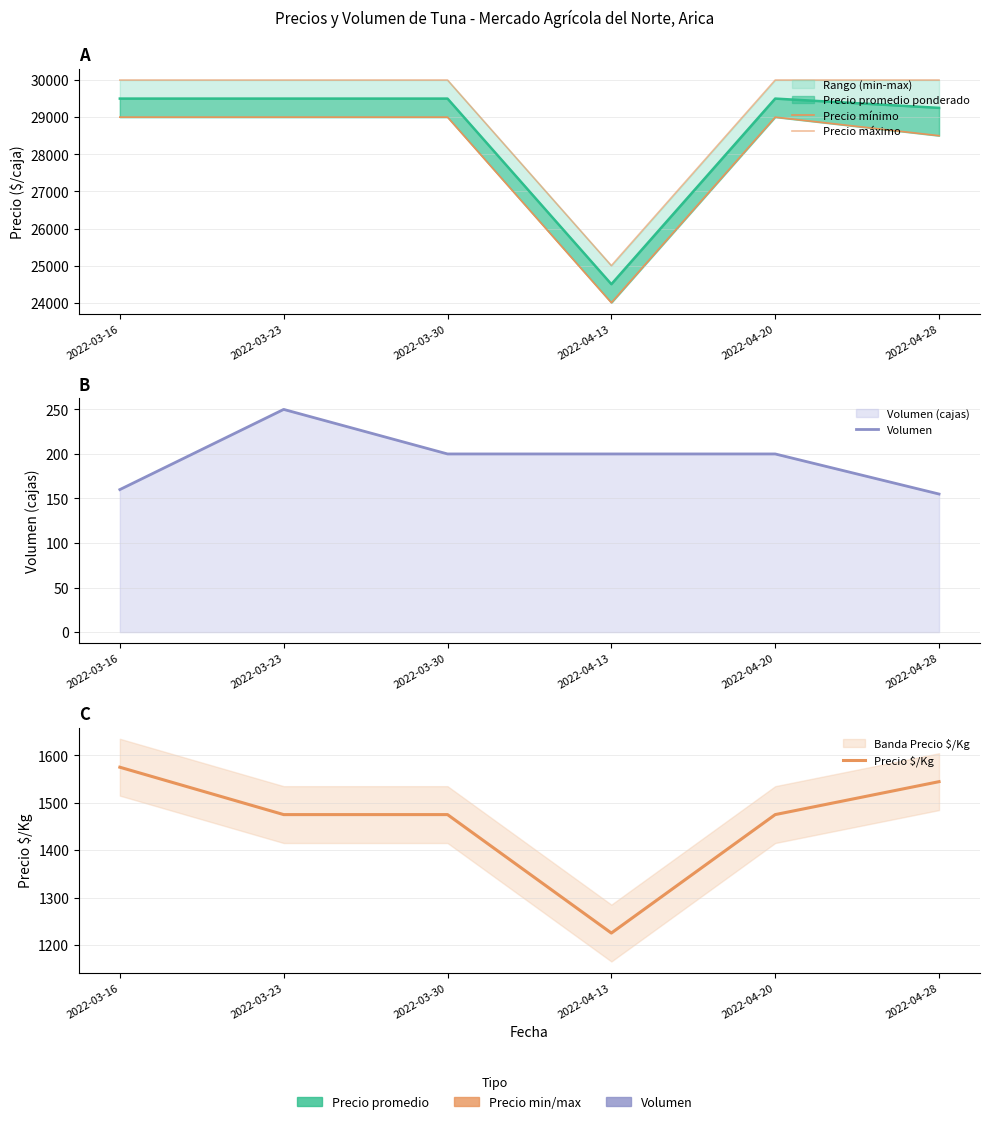

What position from the left is 2022-04-13?

4